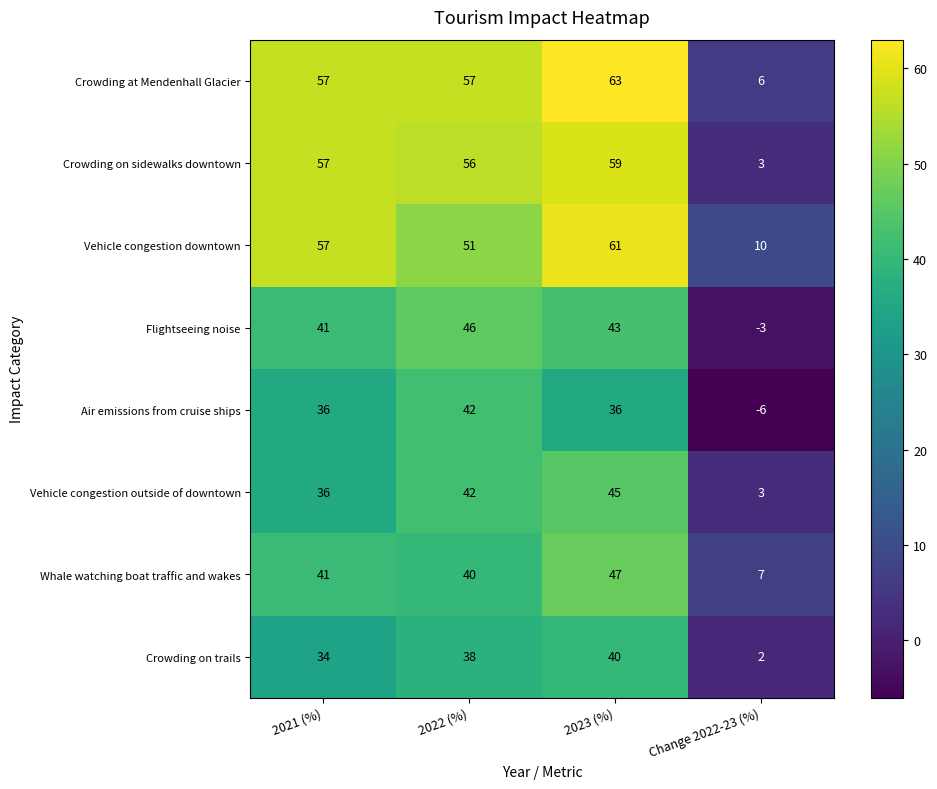

Which category has the lowest value across all series?

Change 2022-23 (%)